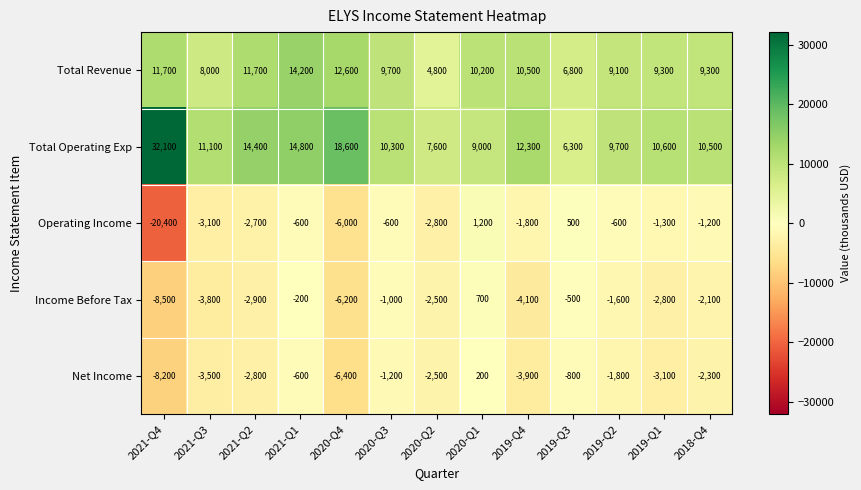

What is the maximum value shown in the chart?

32100